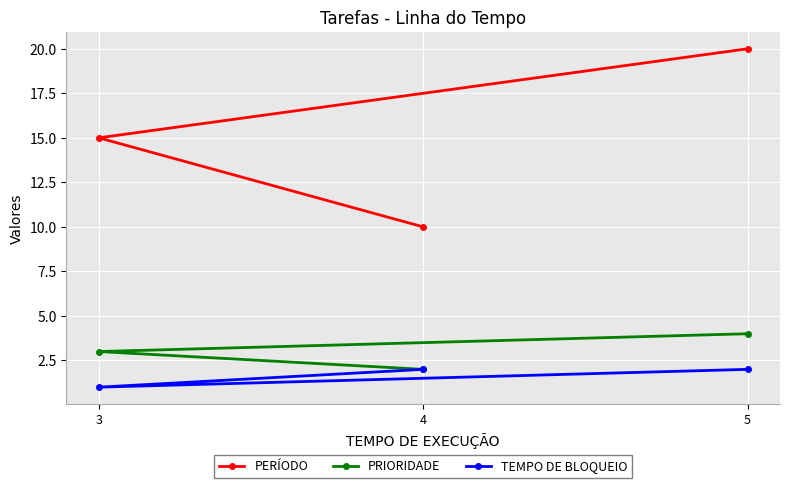

At which category is the sum across all series the highest?

5